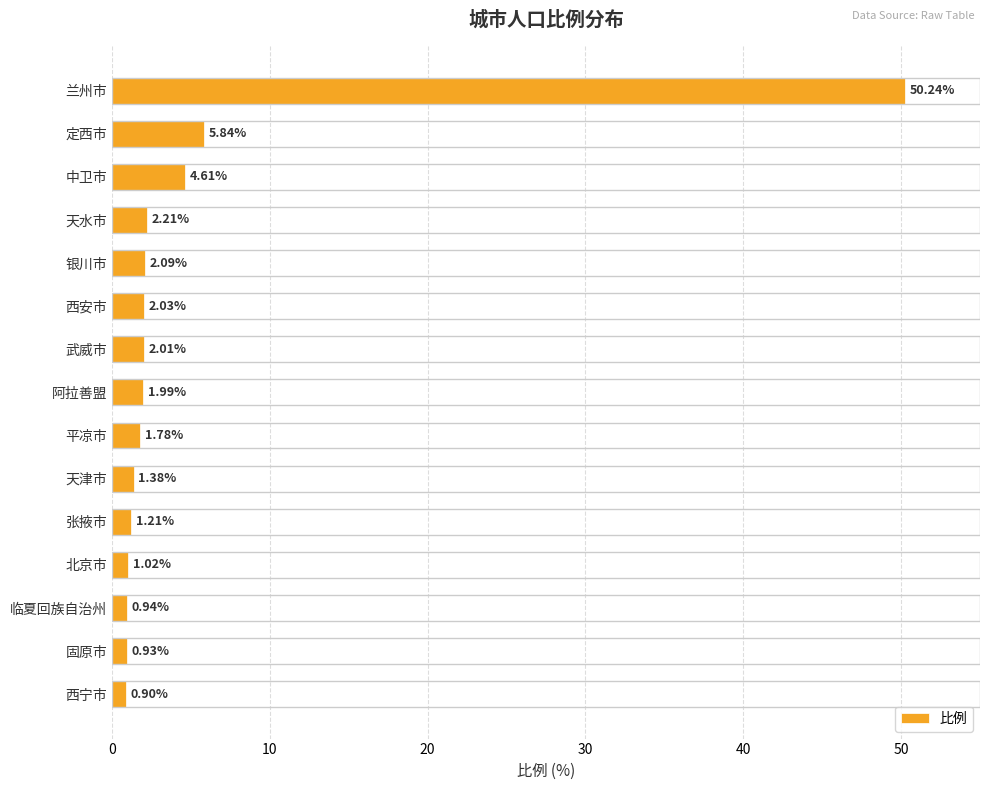

Approximately how many times larger is the value at 平凉市 compared to 阿拉善盟?

0.9